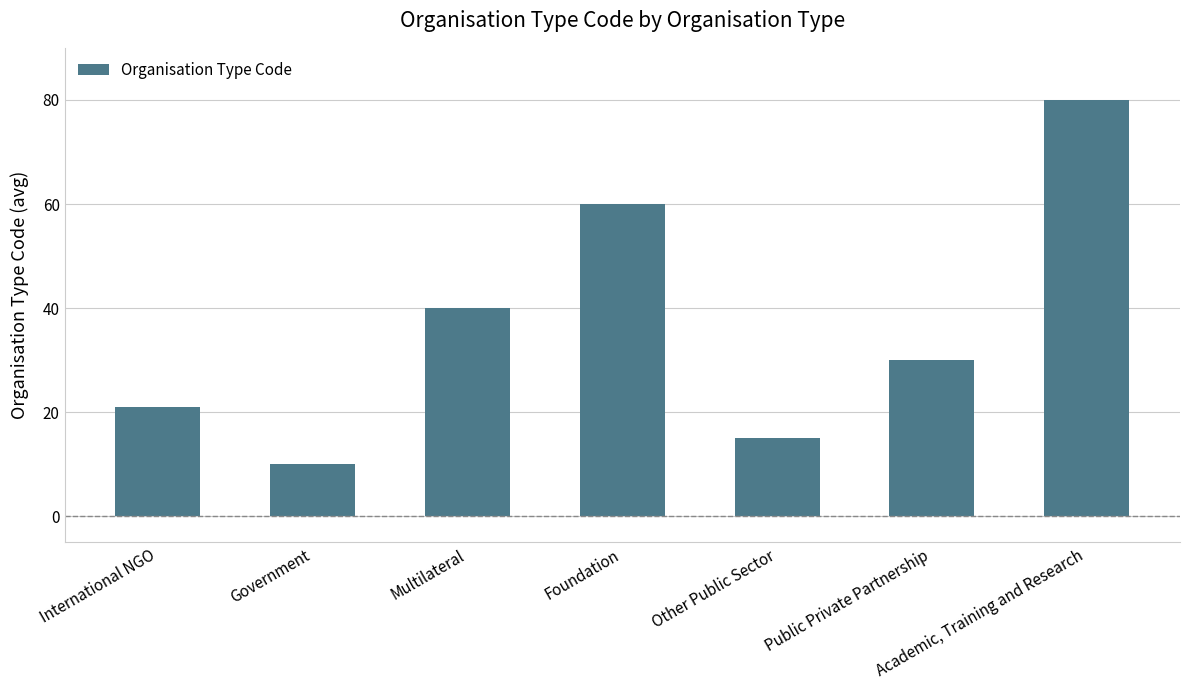

Read the value at Multilateral.

40